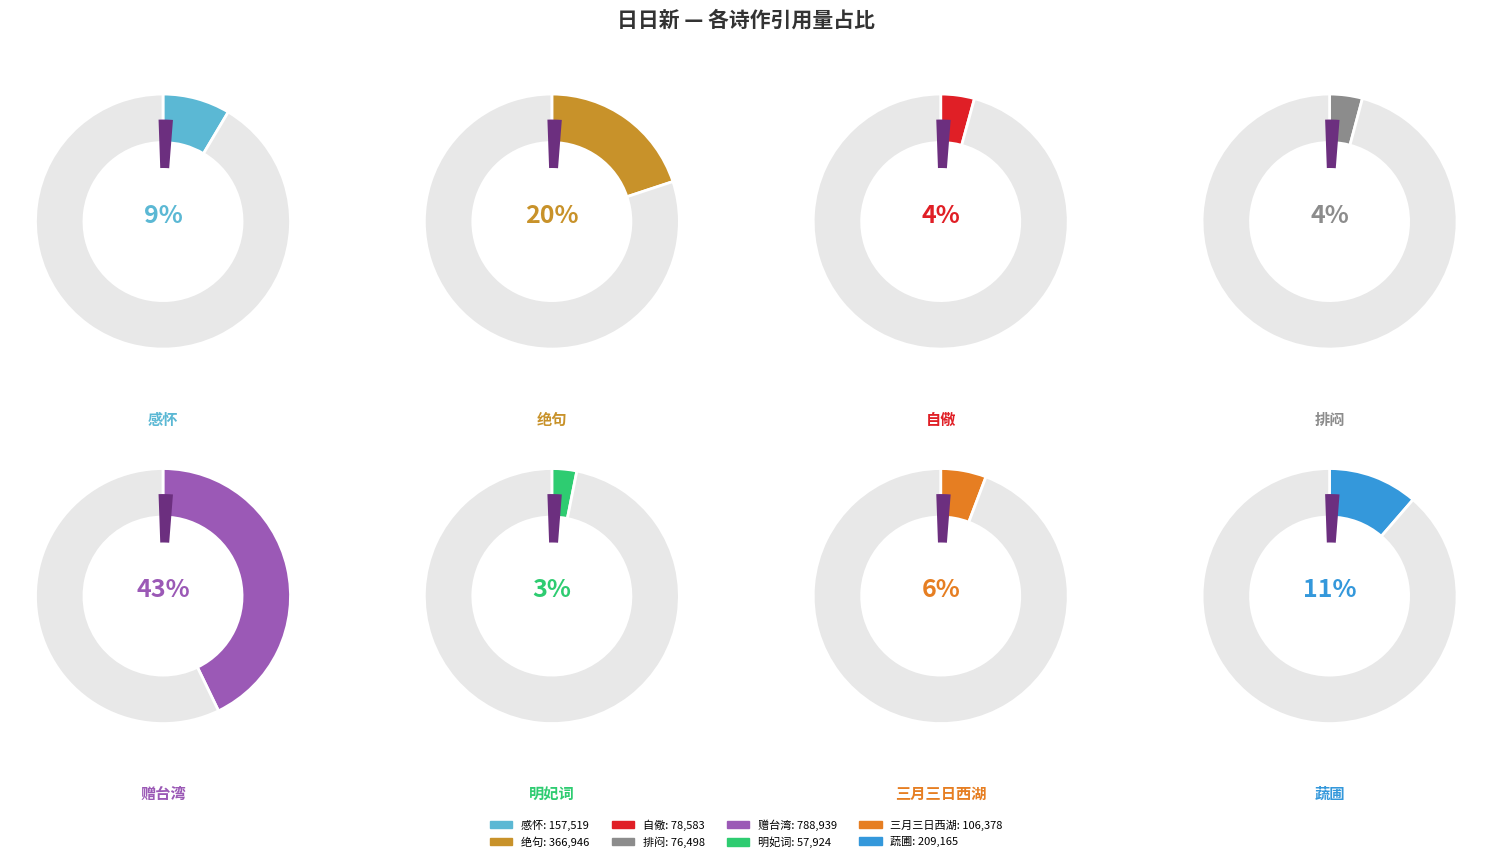

To the nearest percent, what is the difference between the largest and smallest slice percentages?

40%